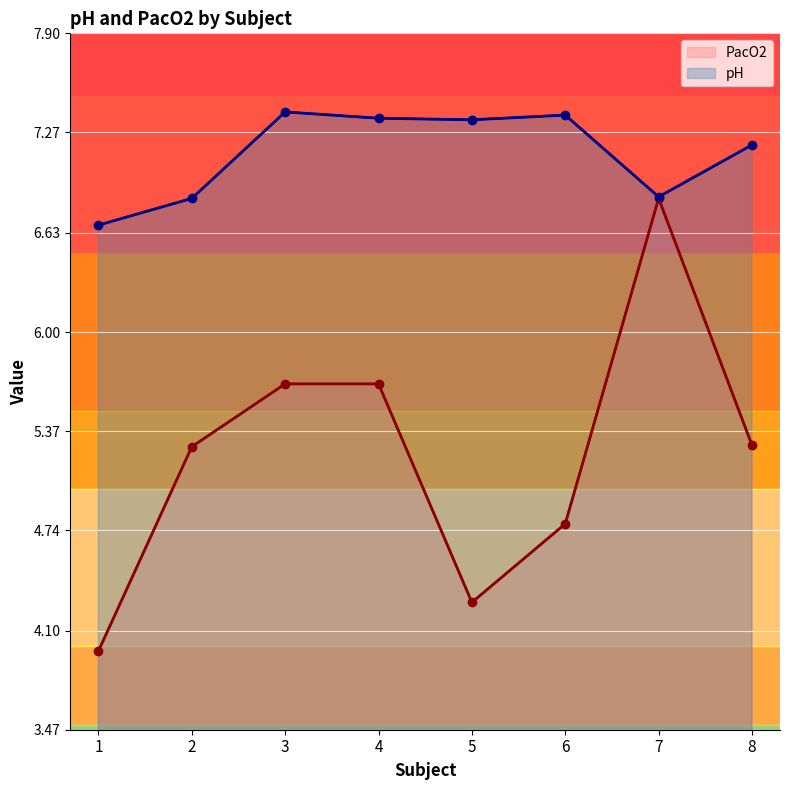

What is the spread (max minus min) of values at 8?

1.9